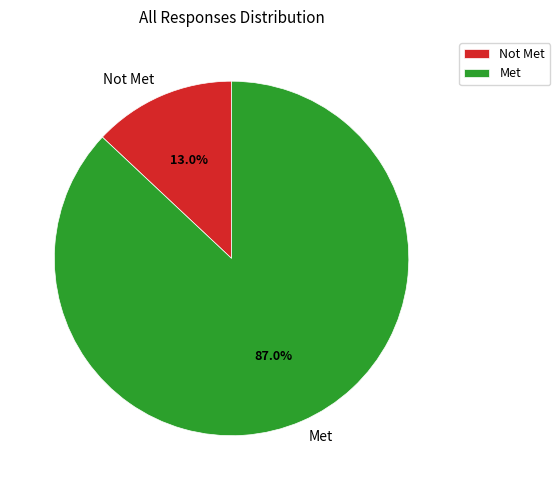

What is the ratio of the value at Met to the value at Not Met?

6.7